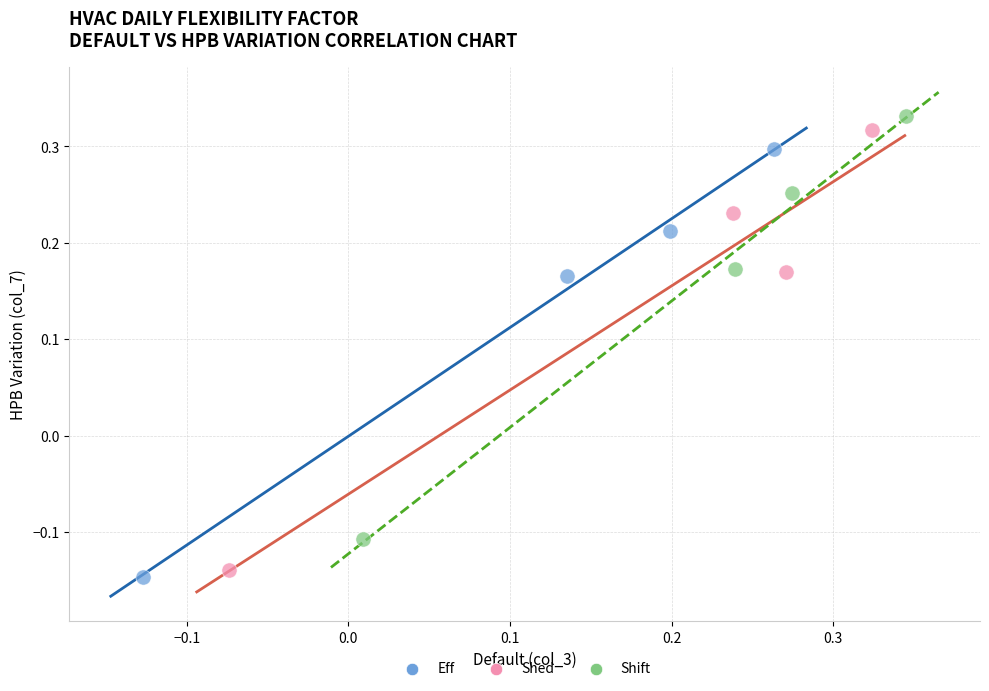

Which series has the widest spread of Y values?

Shed